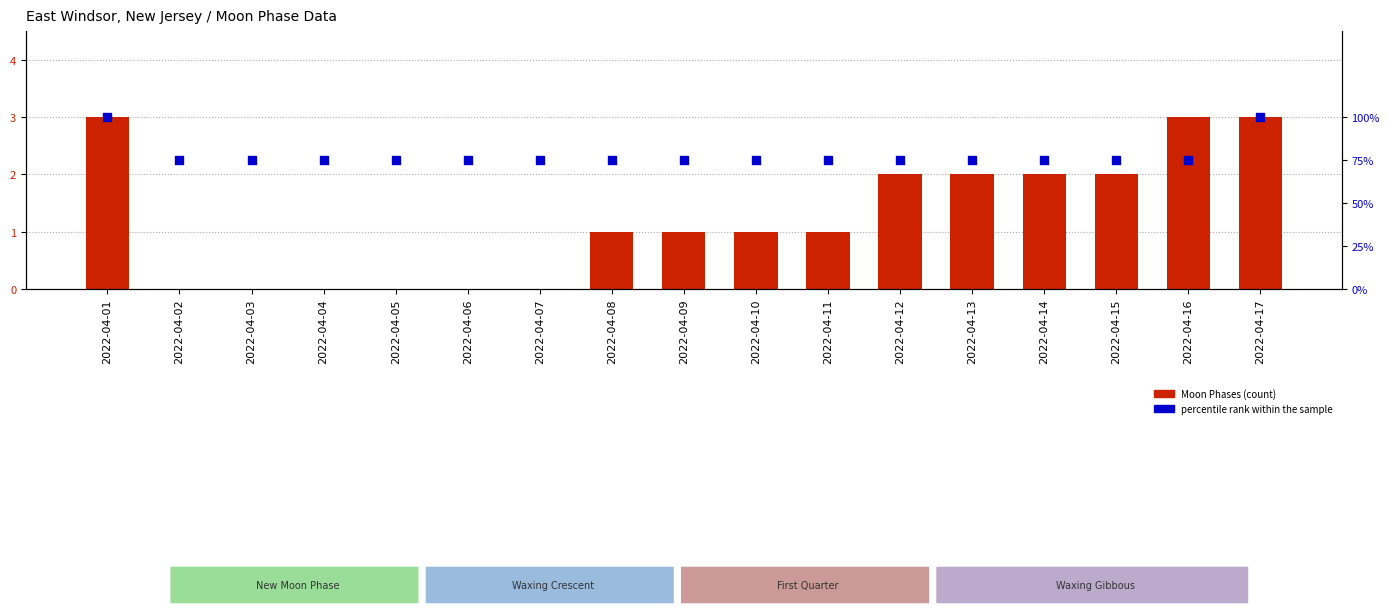

Which series reaches the maximum Y coordinate?

percentile rank within the sample